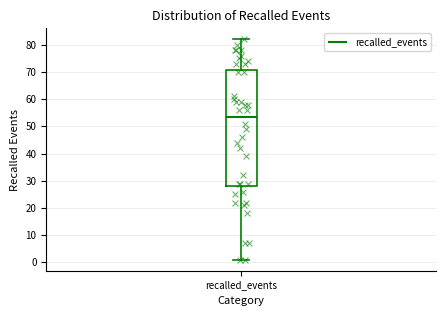

Where does the upper whisker of the box for recalled_events end on the y-axis? The values are not printed on the chart, so give them approximately, as read against the axis.

82